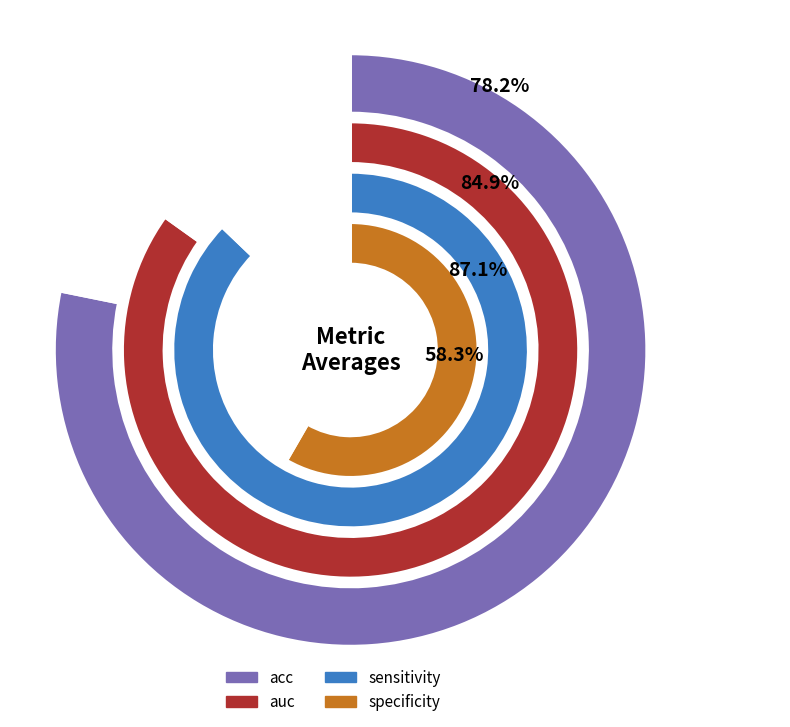

Between 1 and 4, which is larger?

4